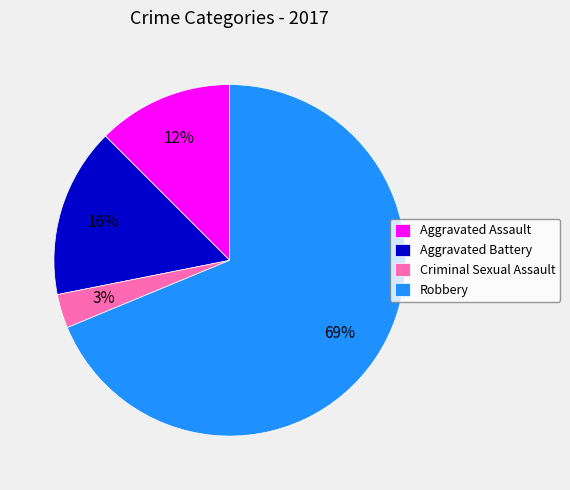

Is it true that Aggravated Assault is 27% of the pie?

False